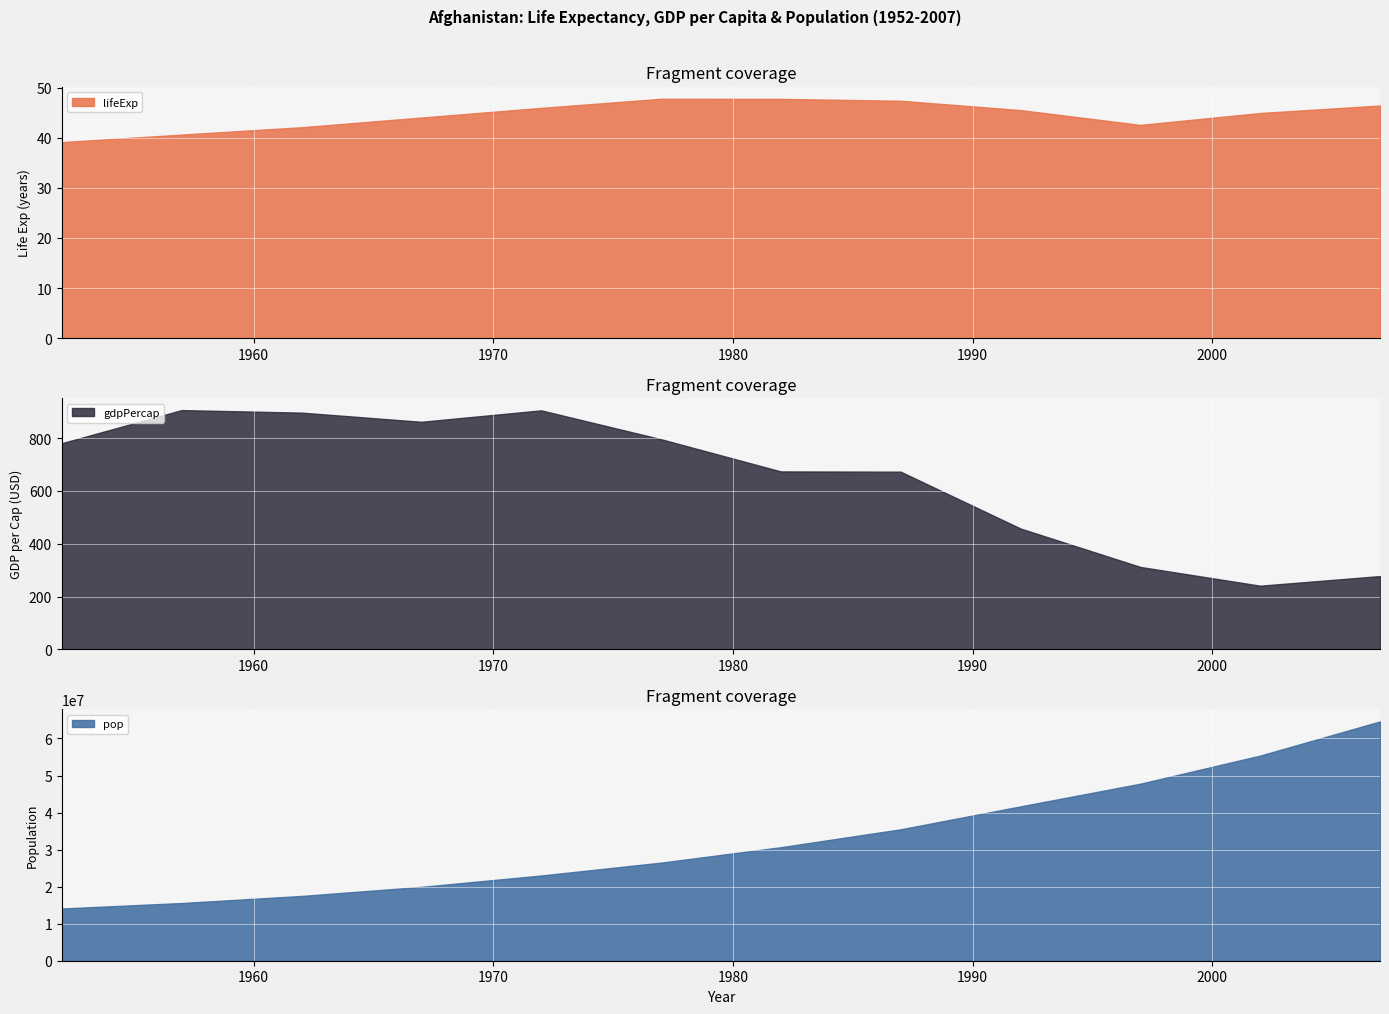

Rank the series by their maximum value, from lowest to highest.

lifeExp, gdpPercap, pop